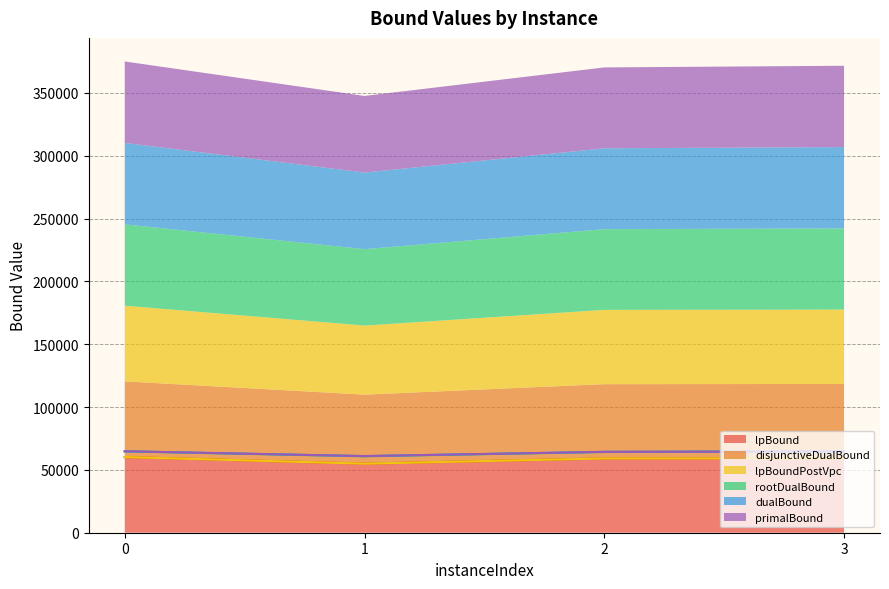

Count the number of categories in the chart.

4